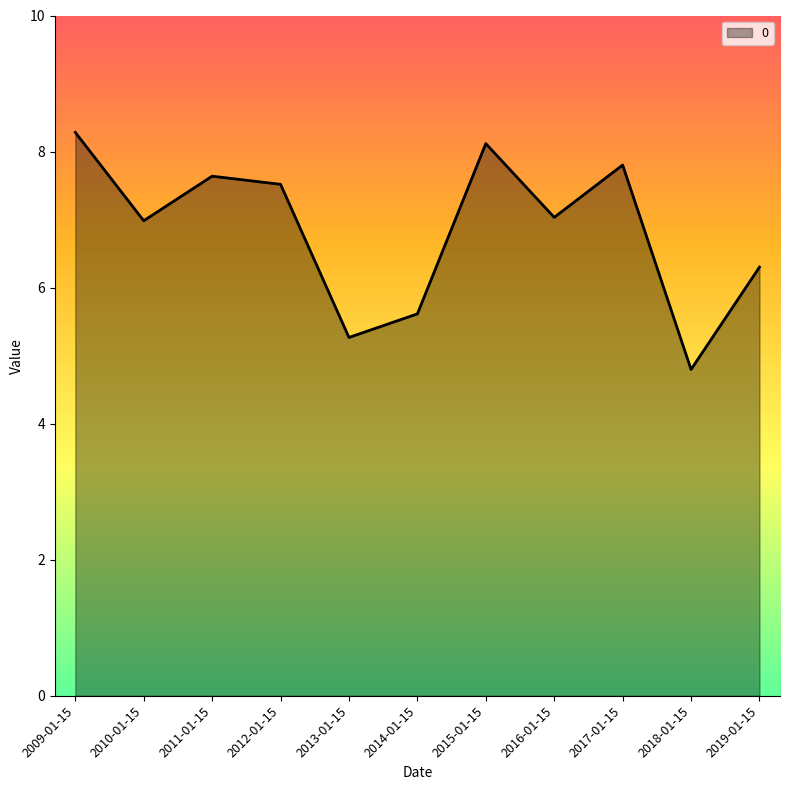

What position from the right is 2013-01-15?

7